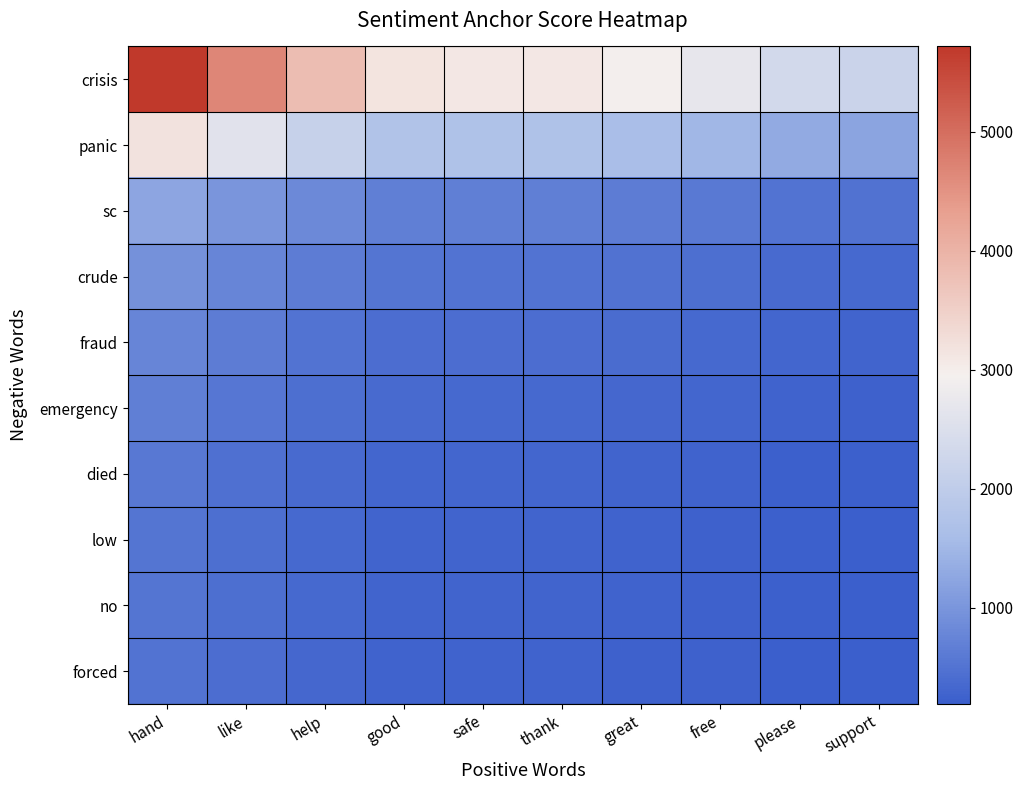

What is the total value across all series at hand?

14643.9